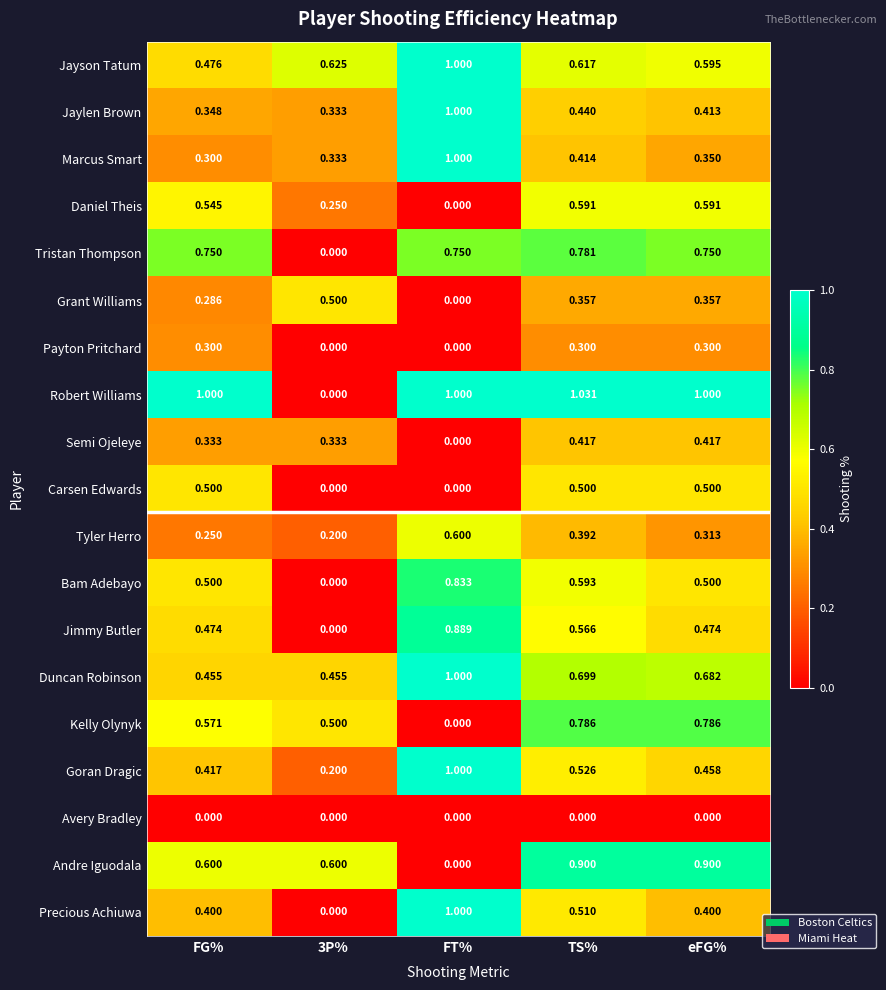

Where is Grant Williams nearest to the value 0?

FT%